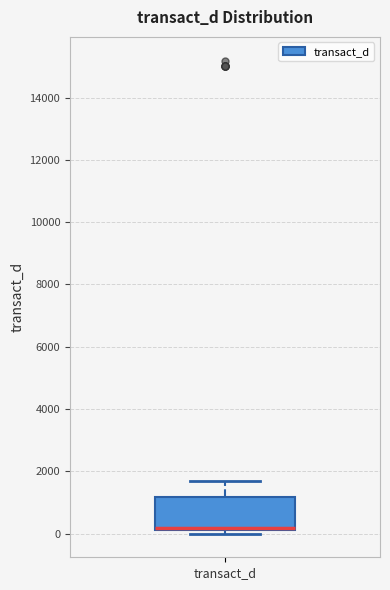

Where is the lower edge of the box for transact_d on the y-axis? The values are not printed on the chart, so give them approximately, as read against the axis.

200